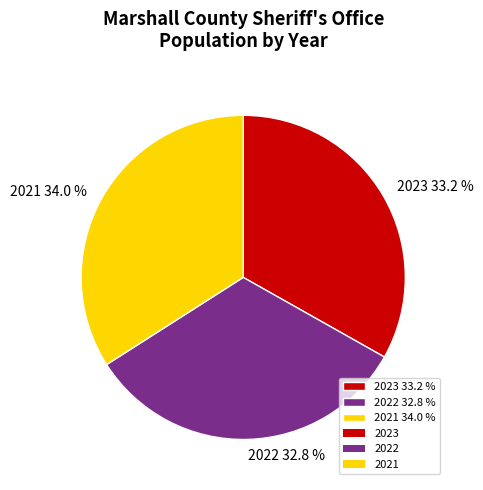

To the nearest percent, what is the combined percentage of 2023 and 2021?

67%